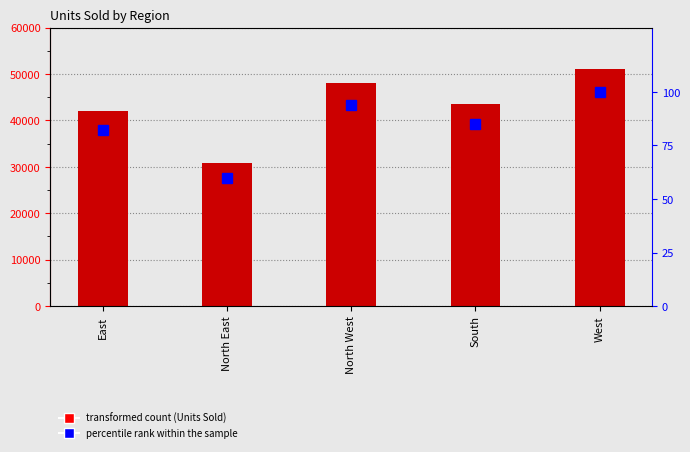

Is the value of Sum of Units Sold at East greater than the value of percentile rank within the sample at North West?

Yes